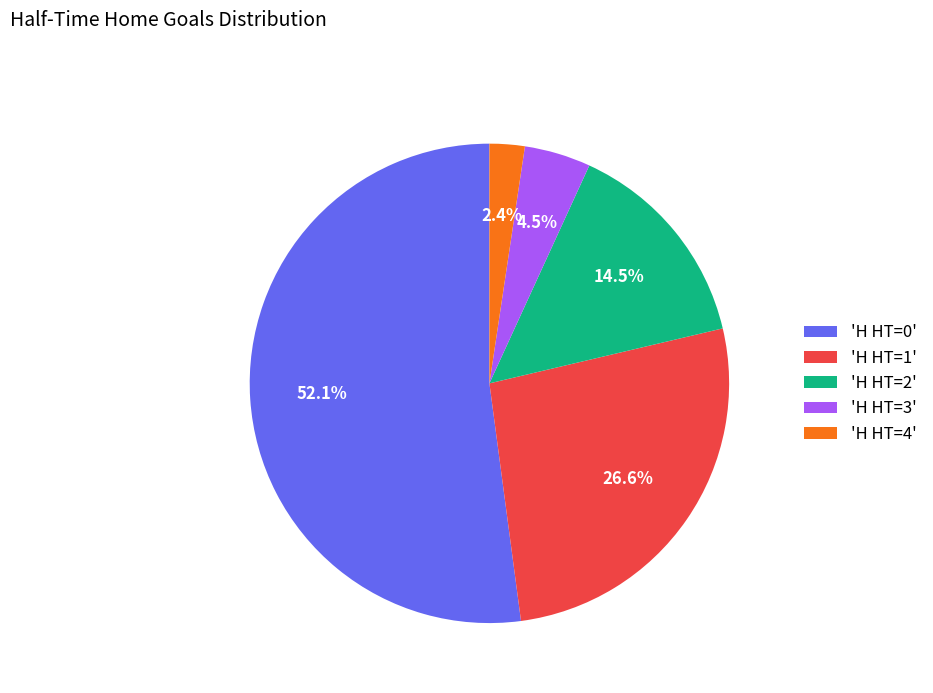

How many slices are in this pie chart?

5